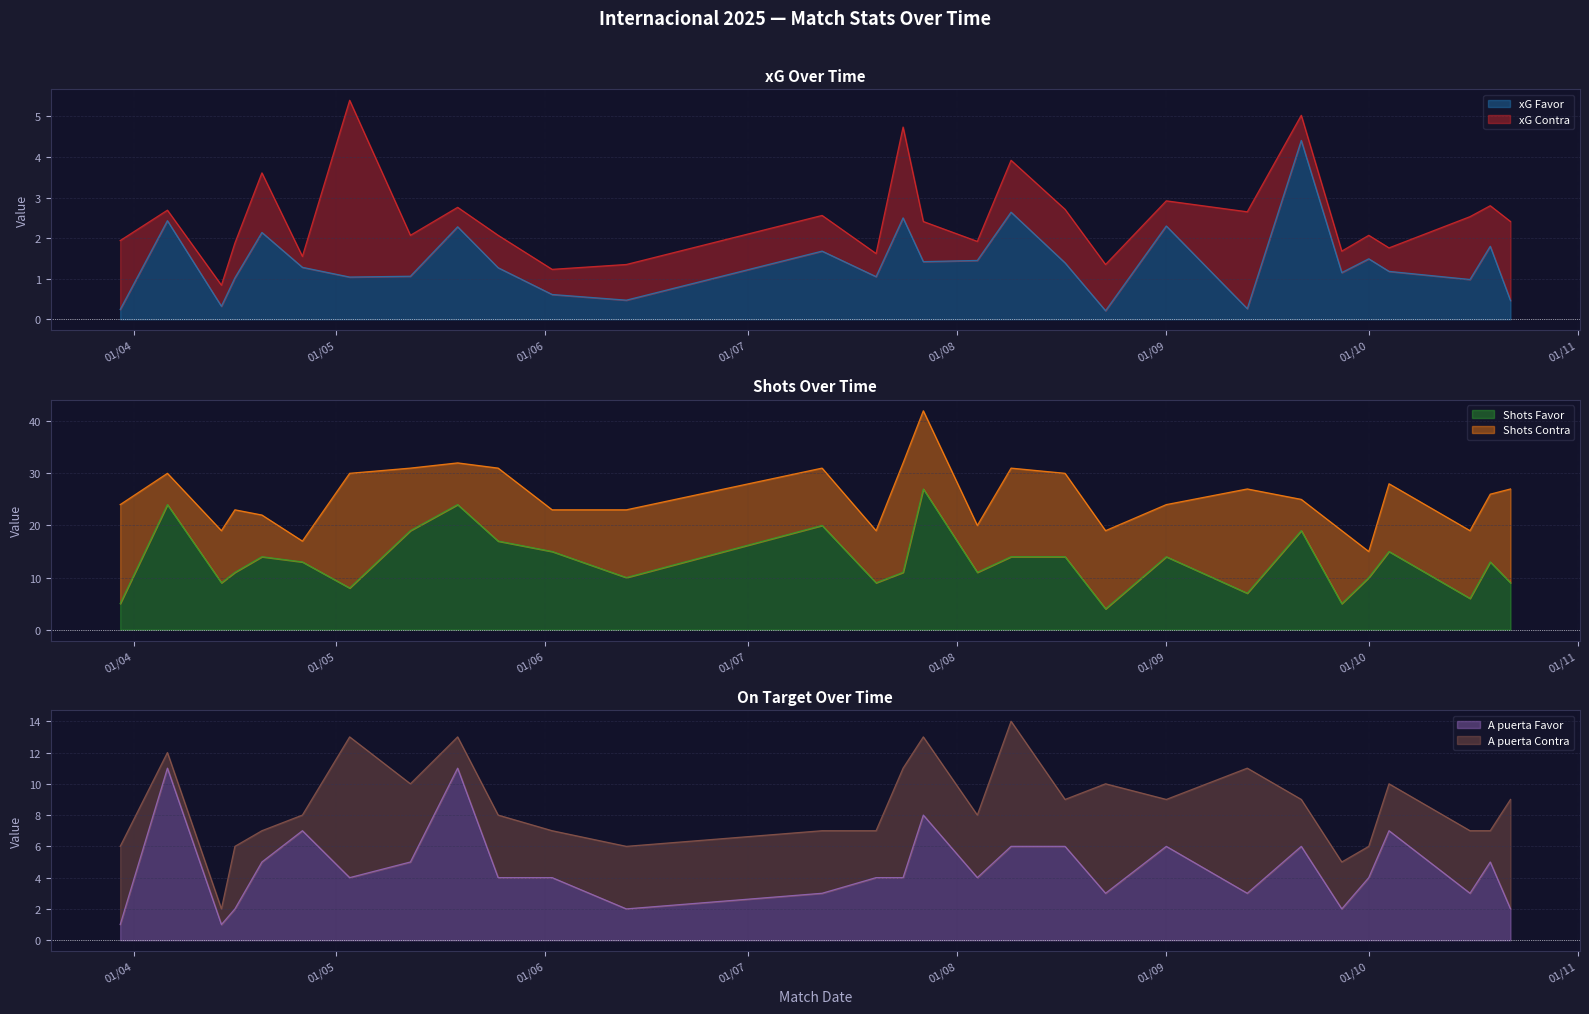

What is the maximum value for xG Favor?

4.4